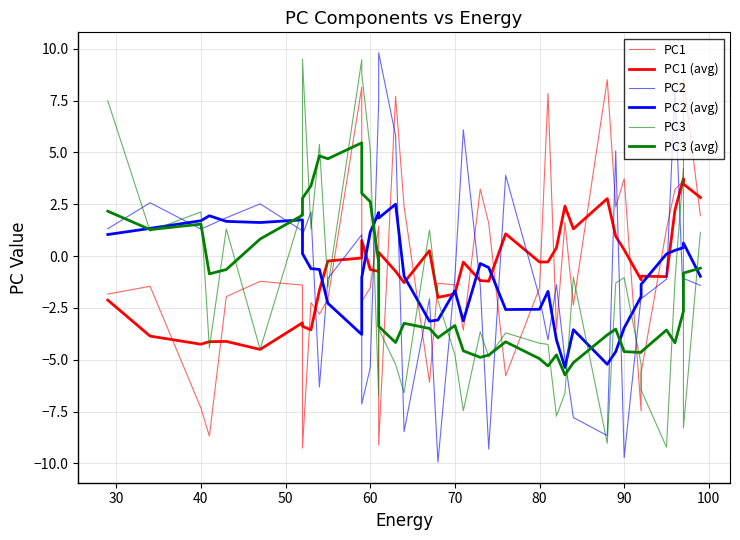

What is the value of the PC3 point at the 27th from the left?

-4.3